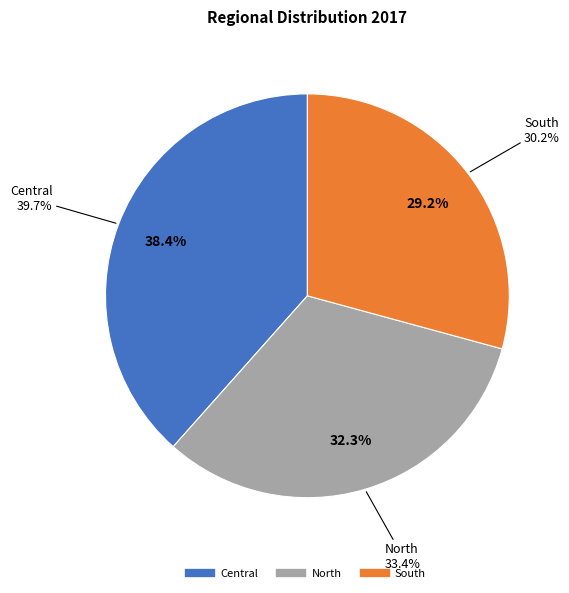

Does Central account for over 50% of the chart?

No